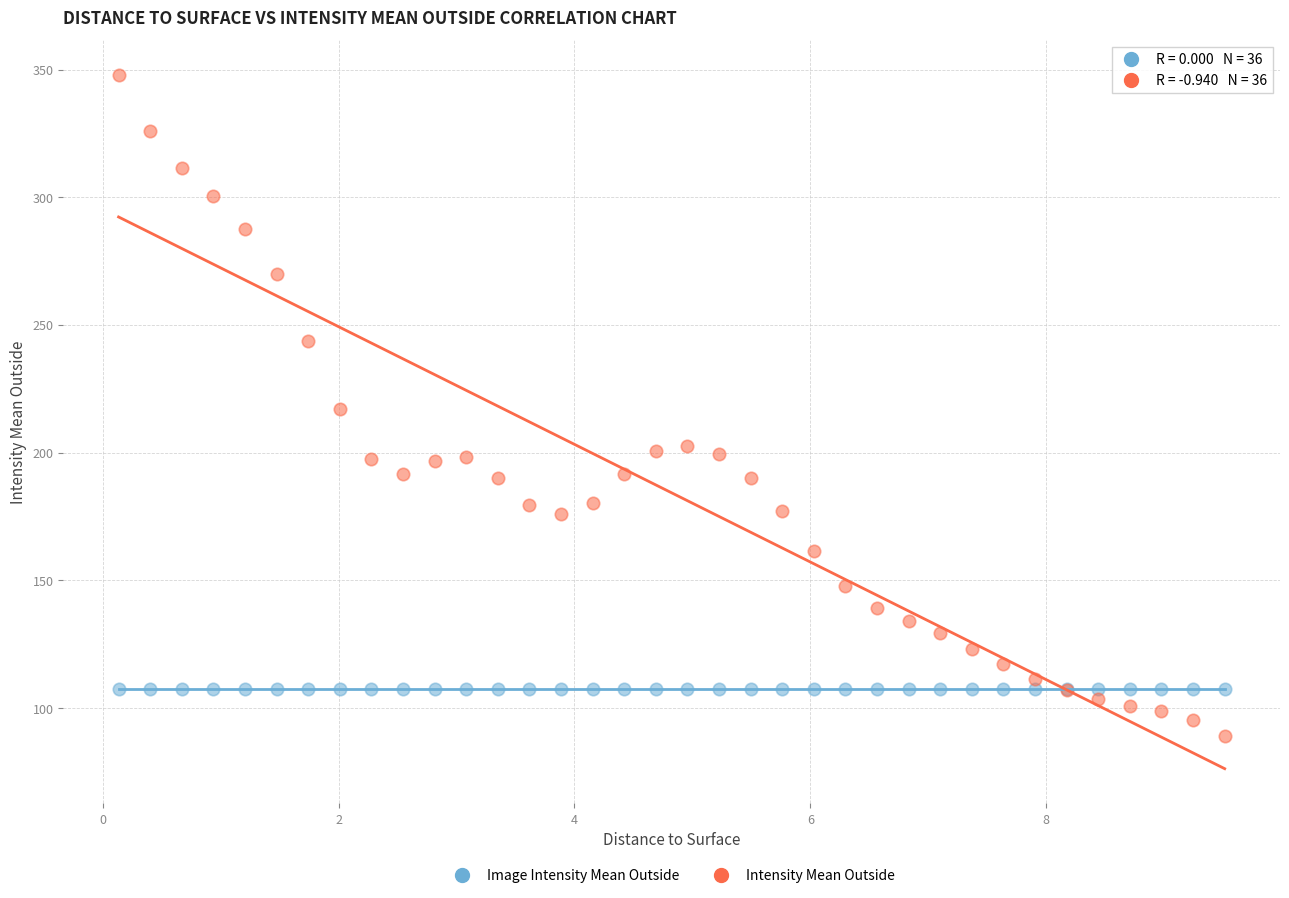

What are all the series names shown in the legend?

Image Intensity Mean Outside, Intensity Mean Outside